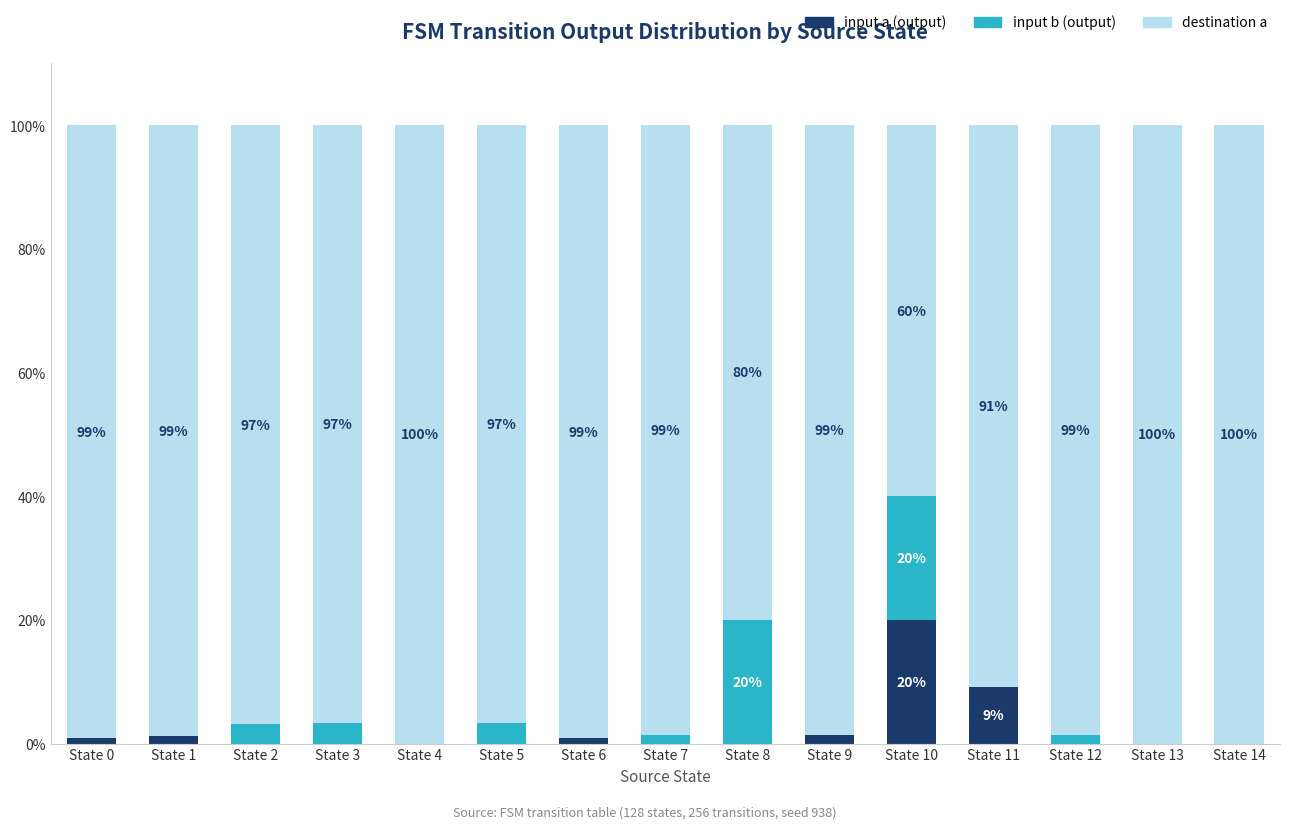

The value of input a (output) at State 7 is -8.0. True or false?

False